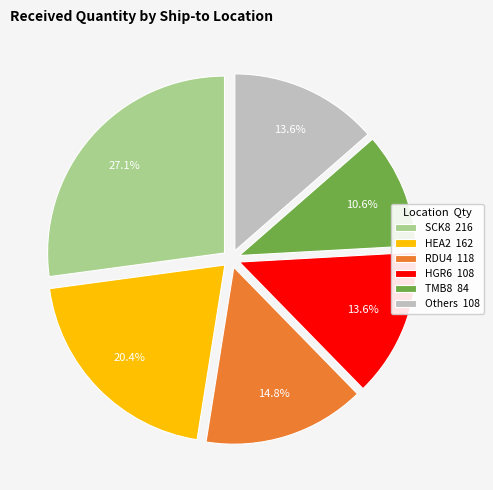

Is there any slice that represents more than half of the pie?

No